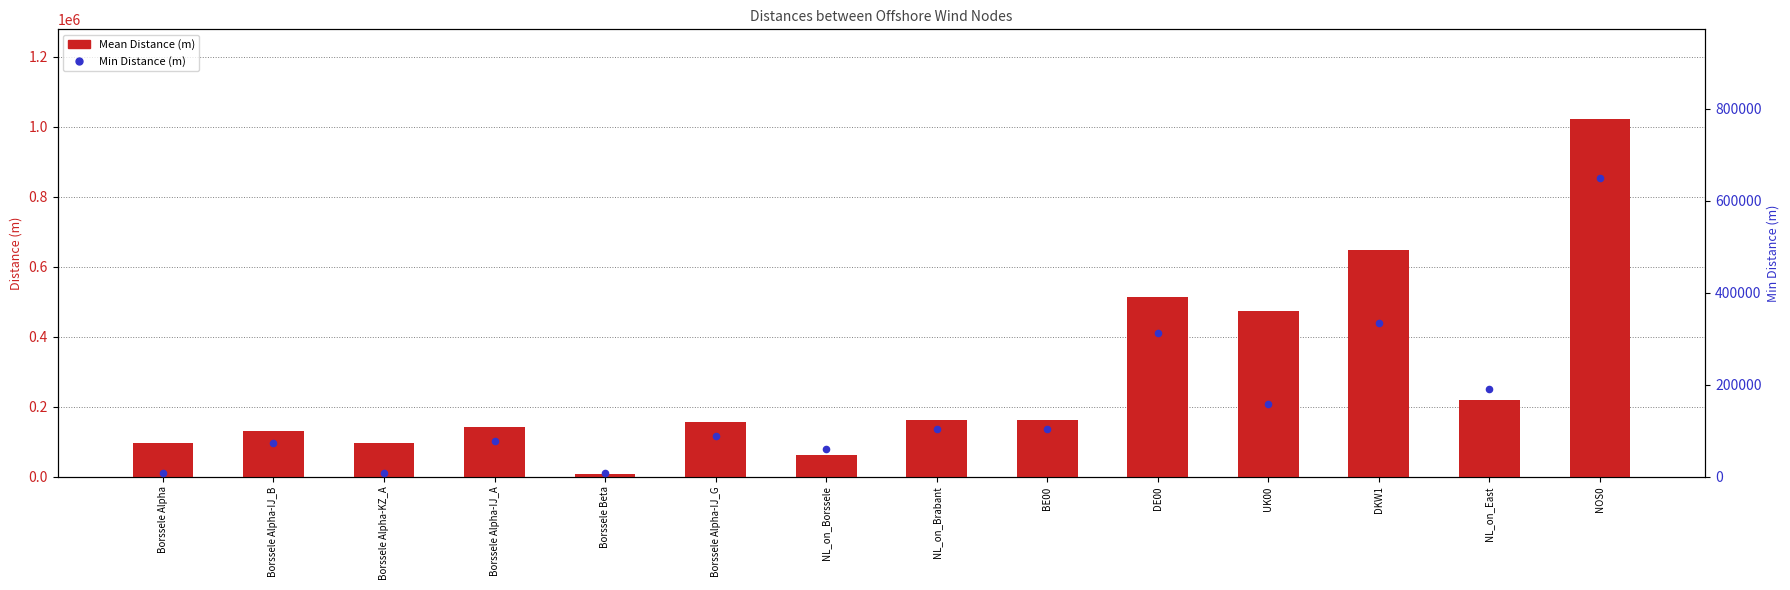

Is the value of Min Distance (m) at DE00 greater than the value of Mean Distance (m) at BE00?

Yes